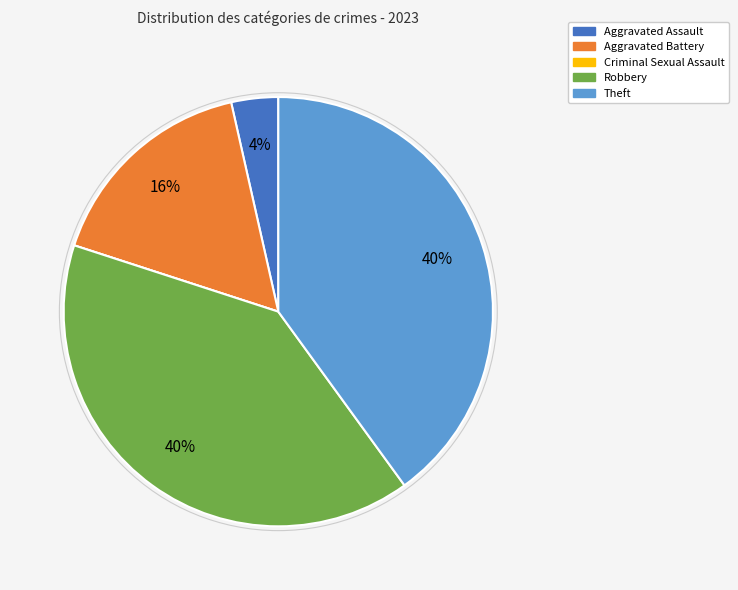

Is there any slice that represents more than half of the pie?

No